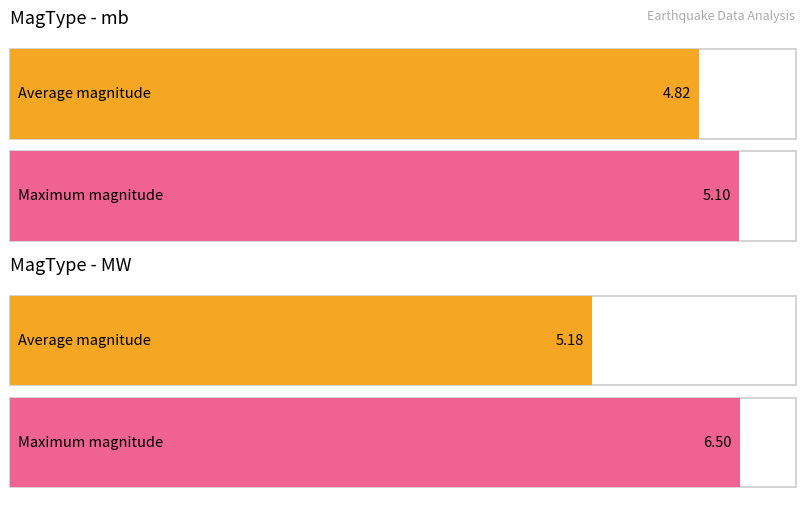

At which label does Average Magnitude first exceed 5?

MW